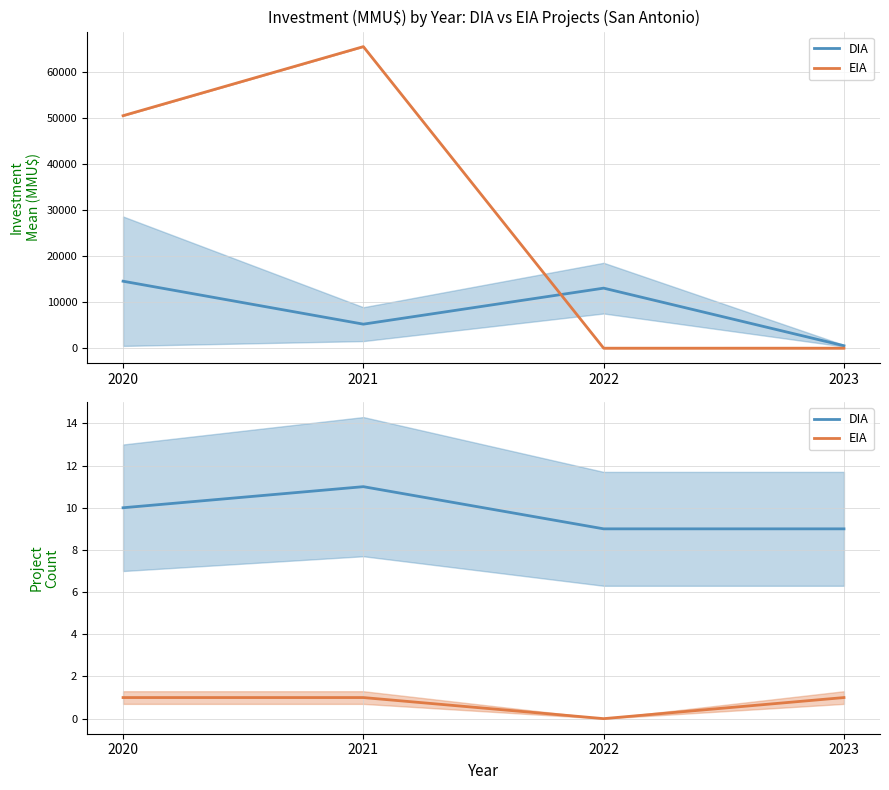

At which label is DIA mean closest to 7541?

2021